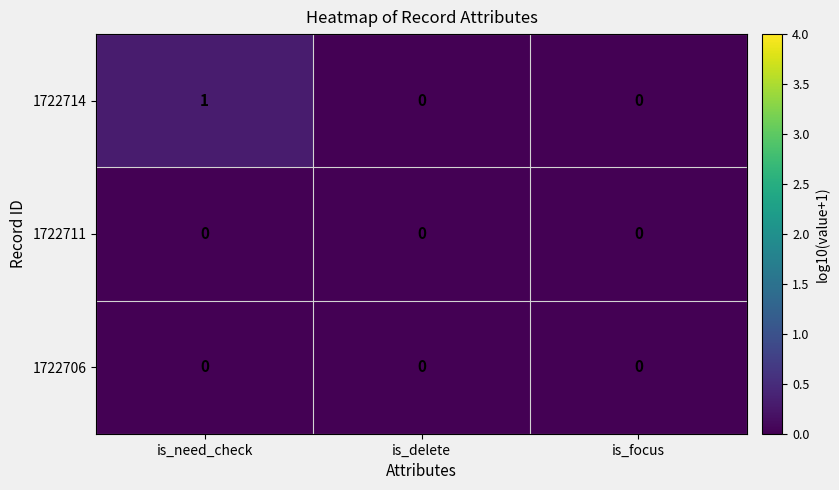

Between is_need_check and is_delete, which series saw the biggest shift?

1722714